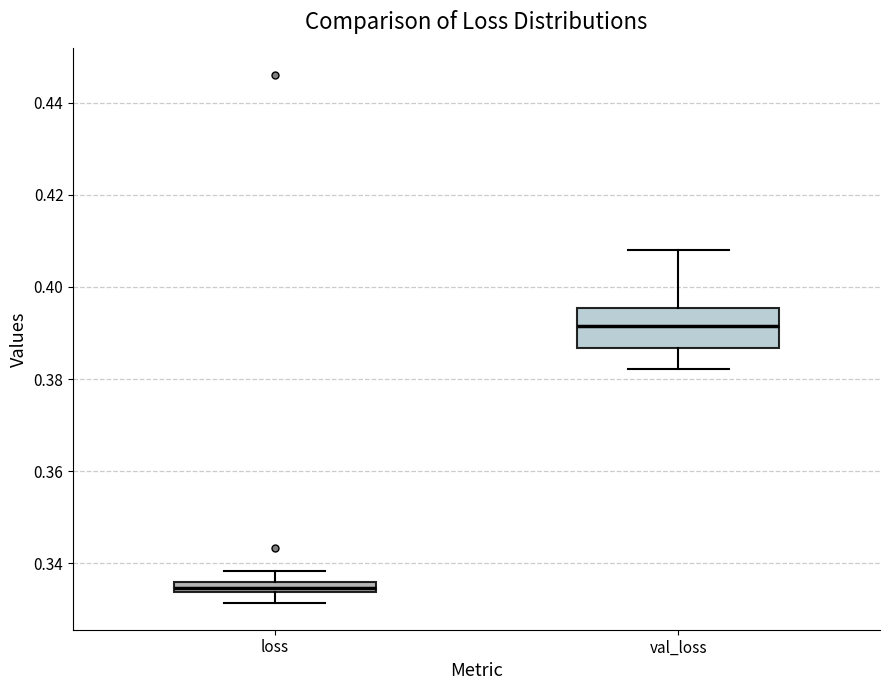

Where is the lower edge of the box for loss on the y-axis? The values are not printed on the chart, so give them approximately, as read against the axis.

0.334